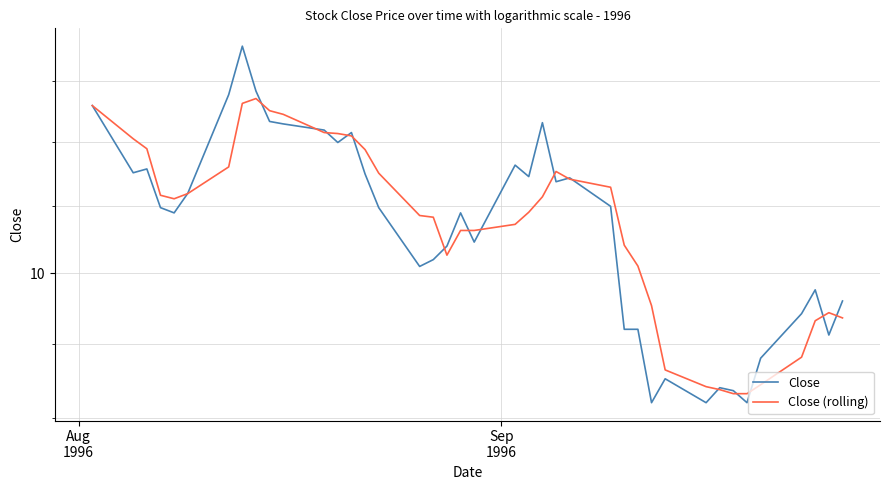

Reading left to right, list all the values displayed in this chart.

Close: 11.3	10.8	10.8	10.5	10.4	10.6	11.4	11.8	11.4	11.2	11.2	11.1	11.0	11.1	10.8	10.5	10.1	10.1	10.2	10.4	10.2	10.8	10.7	11.2	10.7	10.7	10.5	9.6	9.6	9.1	9.3	9.1	9.2	9.2	9.1	9.4	9.7	9.9	9.6	9.8
Close (rolling): 11.3	11.0	10.9	10.6	10.6	10.6	10.8	11.3	11.4	11.3	11.2	11.1	11.1	11.1	10.9	10.8	10.4	10.4	10.1	10.3	10.3	10.4	10.5	10.6	10.8	10.7	10.6	10.2	10.1	9.8	9.3	9.2	9.2	9.2	9.2	9.2	9.4	9.7	9.7	9.7